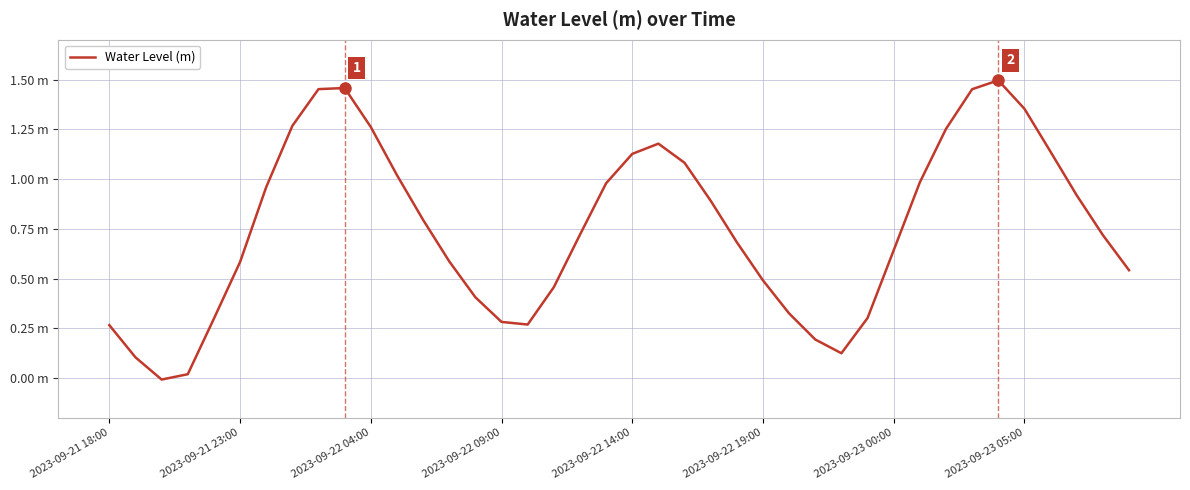

How many interior local valleys (lower than both neighbors) does the data have?

3